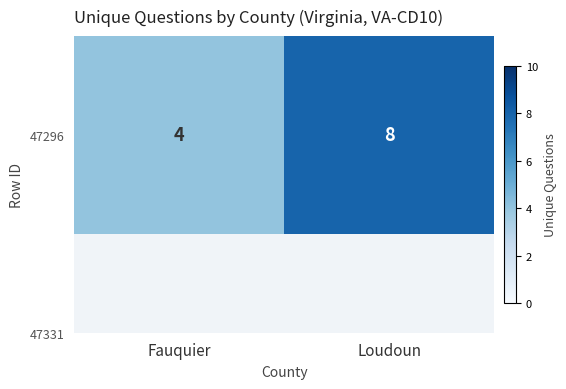

Reading left to right, list all the values displayed in this chart.

4	8